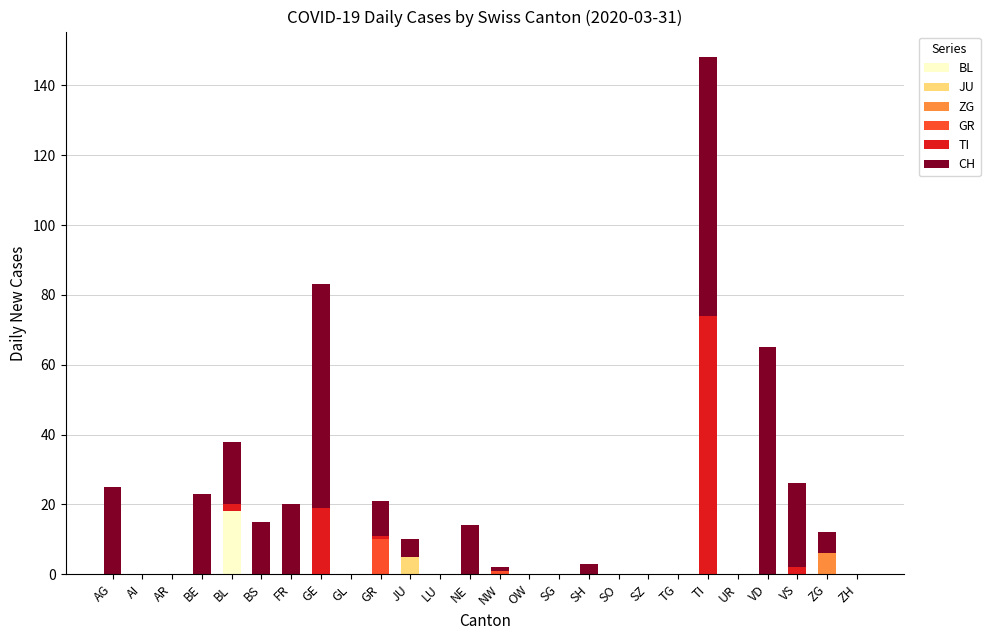

The value of BL at BL is 18. True or false?

True